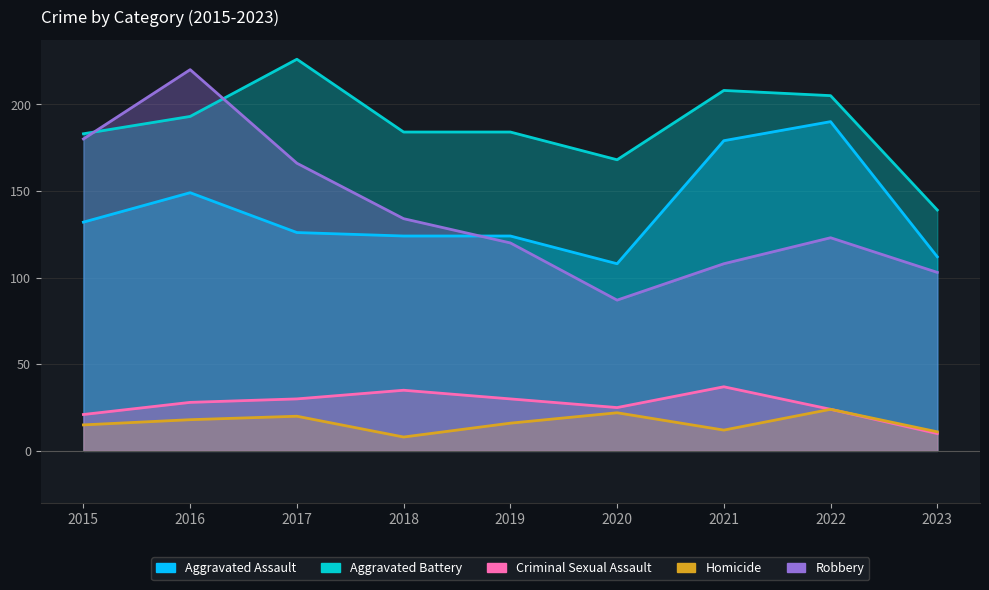

How many times do Robbery and Aggravated Battery cross each other?

2